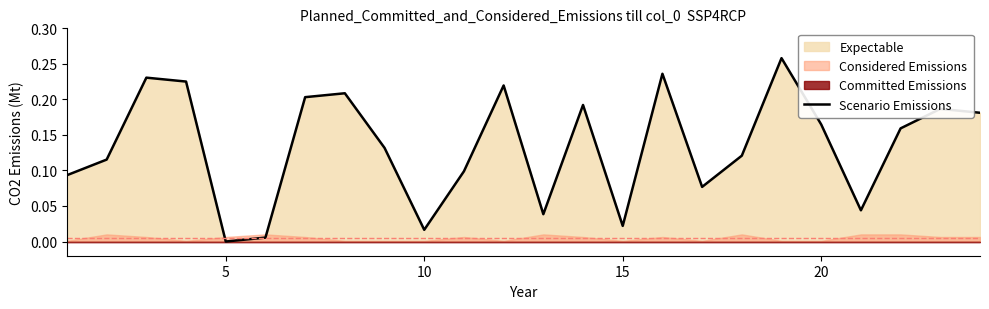

Reading right to left, extract all data points from this chart.

0.2	0.2	0.2	0.0	0.2	0.3	0.1	0.1	0.2	0.0	0.2	0.0	0.2	0.1	0.0	0.1	0.2	0.2	0.0	0.0	0.2	0.2	0.1	0.1